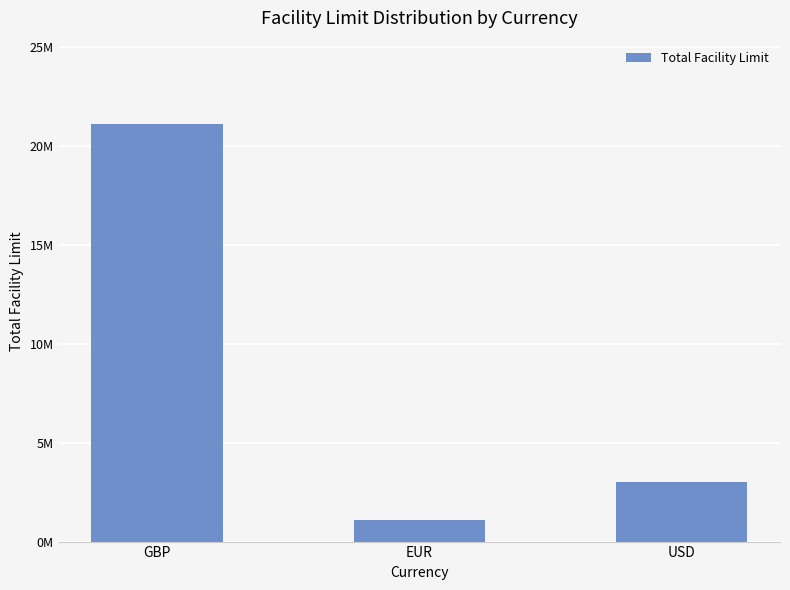

Between USD and GBP, which is larger?

GBP